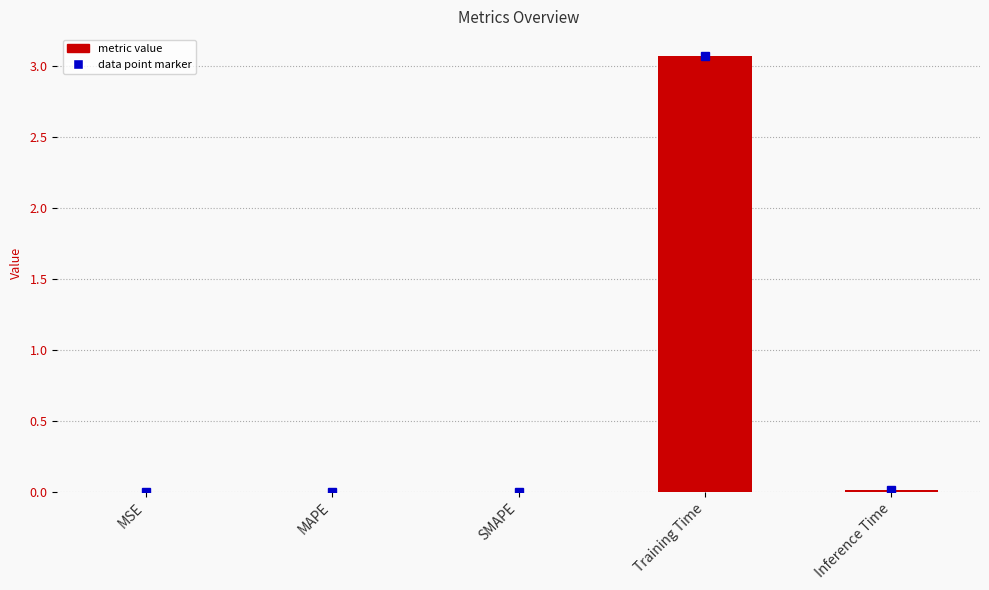

Reading right to left, transcribe all the data shown in this chart.

Inference Time=0.0	Training Time=3.1	SMAPE=0.0	MAPE=0.0	MSE=0.0